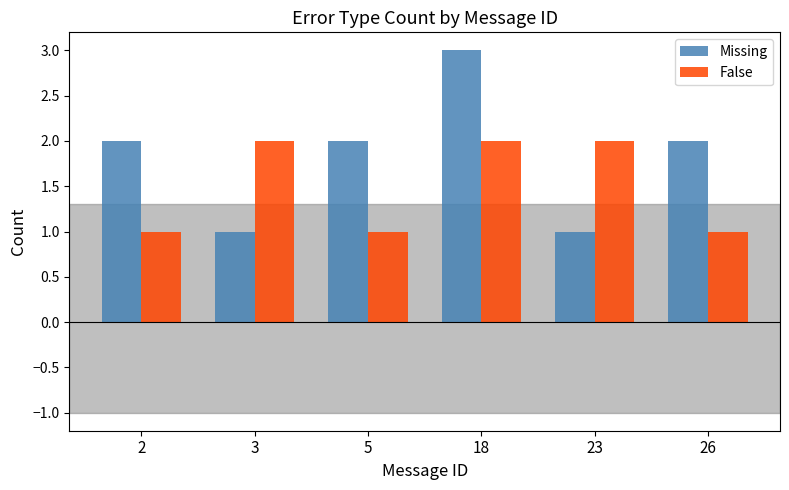

The False series shows 2 at 26. True or false?

False